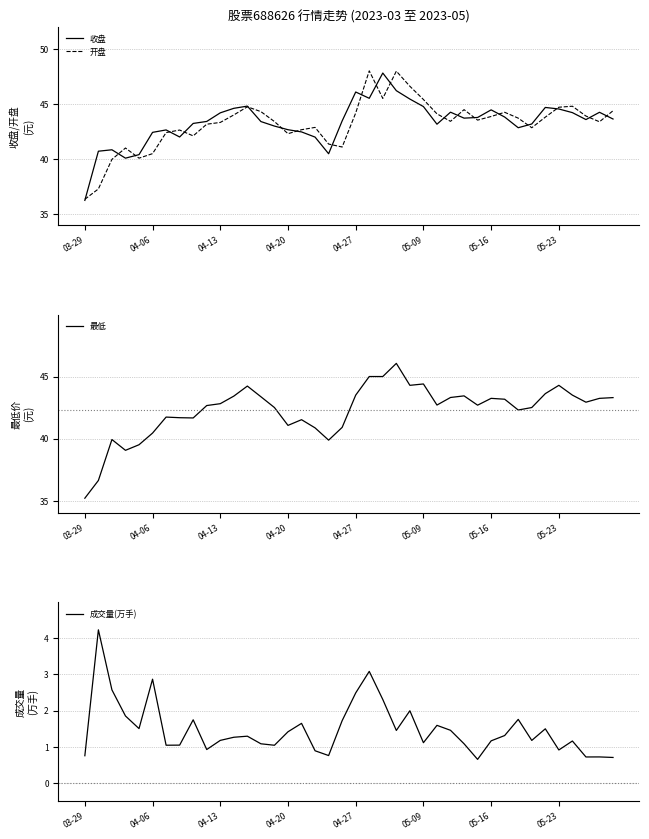

What are all the series names shown in the legend?

收盘, 开盘, 最低, 成交量(万手)